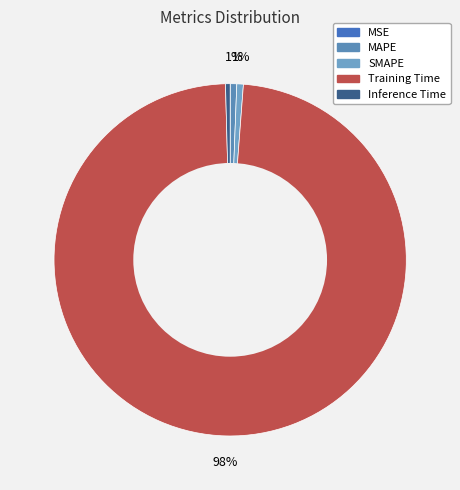

How many slices are in this pie chart?

5